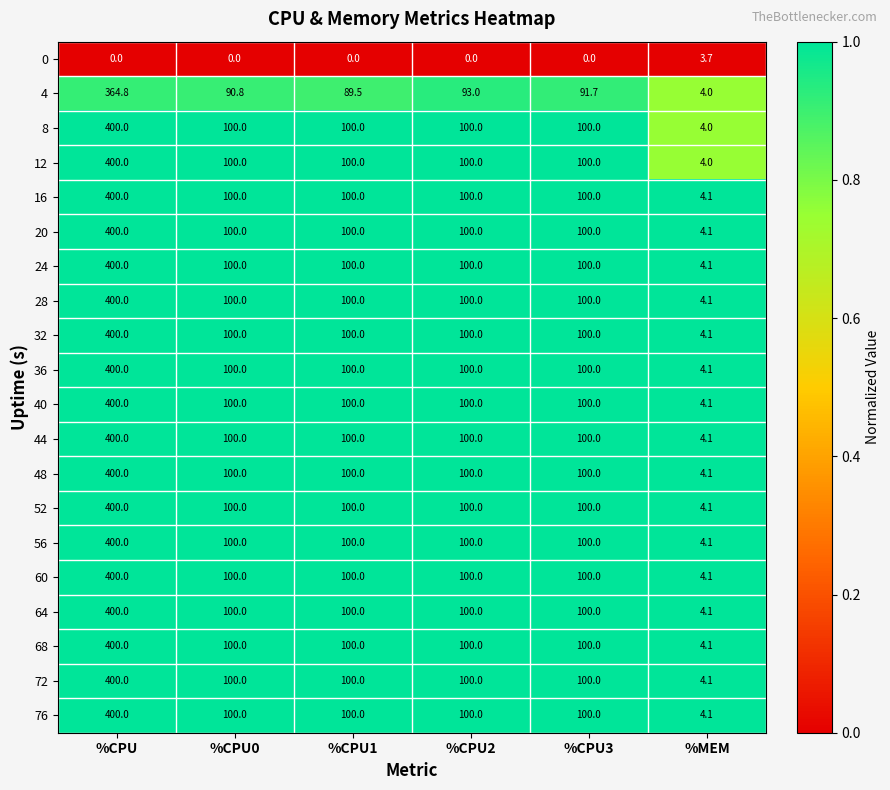

Is the value of 56 at %CPU1 greater than the value of 60 at %CPU?

No